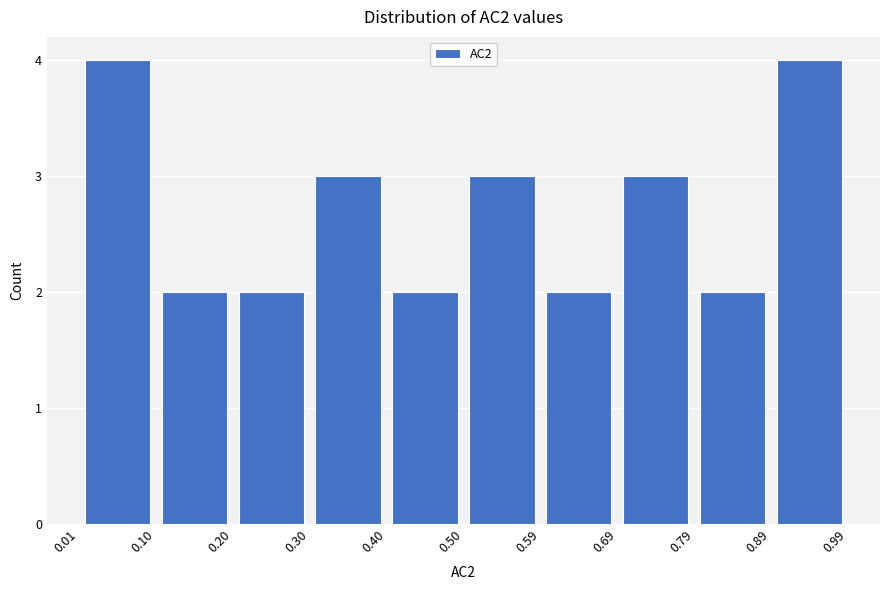

Reading left to right, list every bar in this chart as the range it spans on the x-axis followed by its height. The values are not printed on the chart, so give them approximately, as read against the axis.

0.01 to 0.10: 4
0.10 to 0.20: 2
0.20 to 0.30: 2
0.30 to 0.40: 3
0.40 to 0.50: 2
0.50 to 0.59: 3
0.59 to 0.69: 2
0.69 to 0.79: 3
0.79 to 0.89: 2
0.89 to 0.99: 4